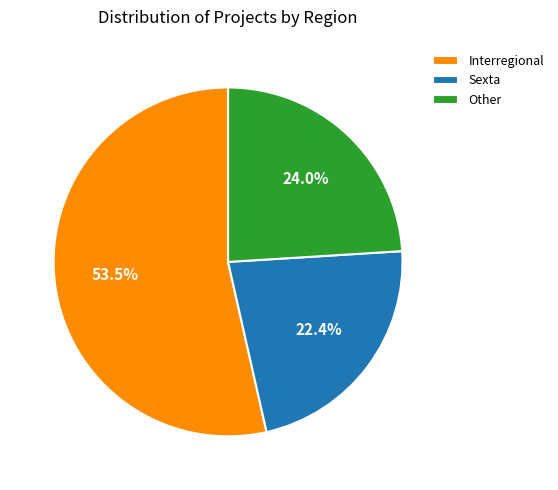

Rank the categories by value from lowest to highest.

Sexta, Other, Interregional